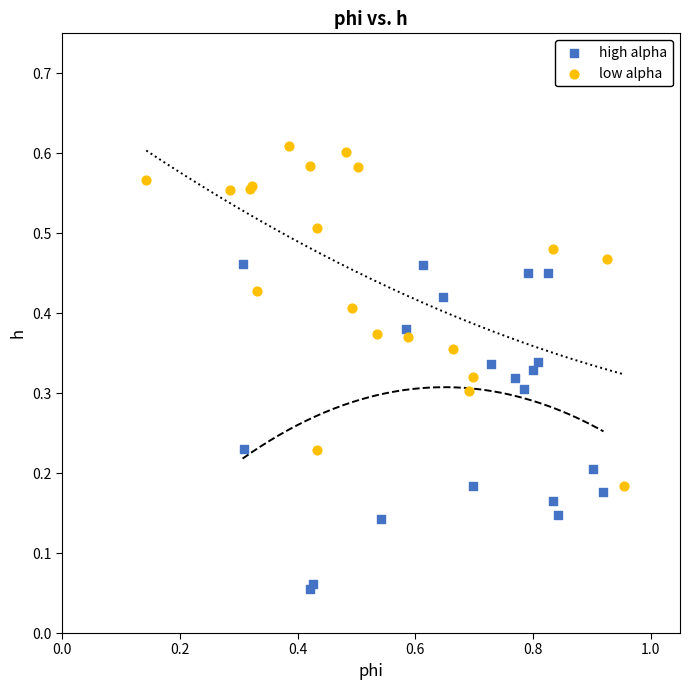

Which series contains the highest Y value?

low alpha